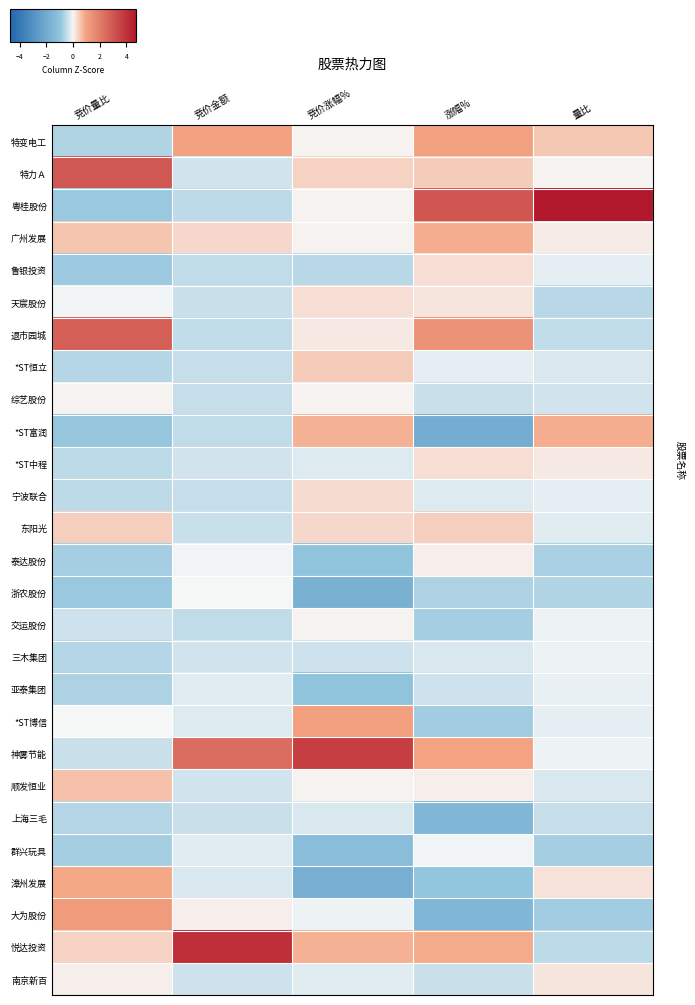

What is the minimum value shown in the chart?

-1.9